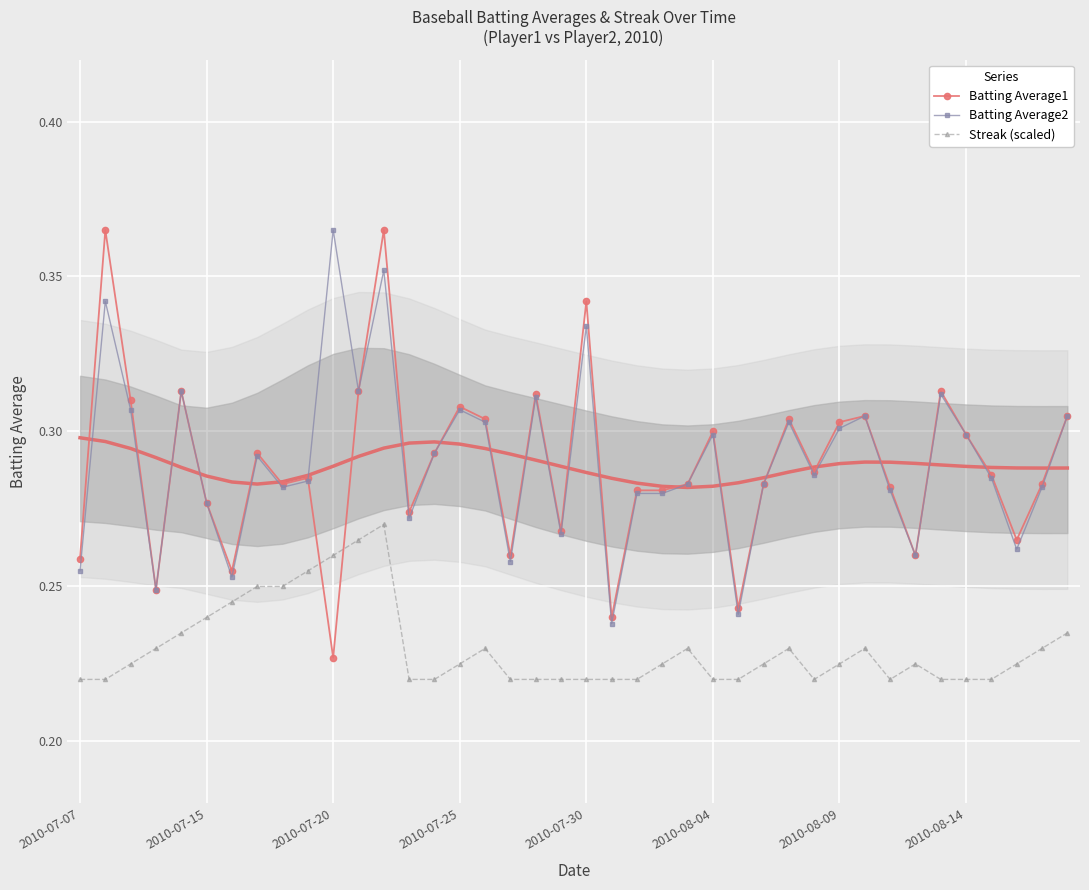

True or false: Streak (scaled) and Batting Average2 cross at least once.

False